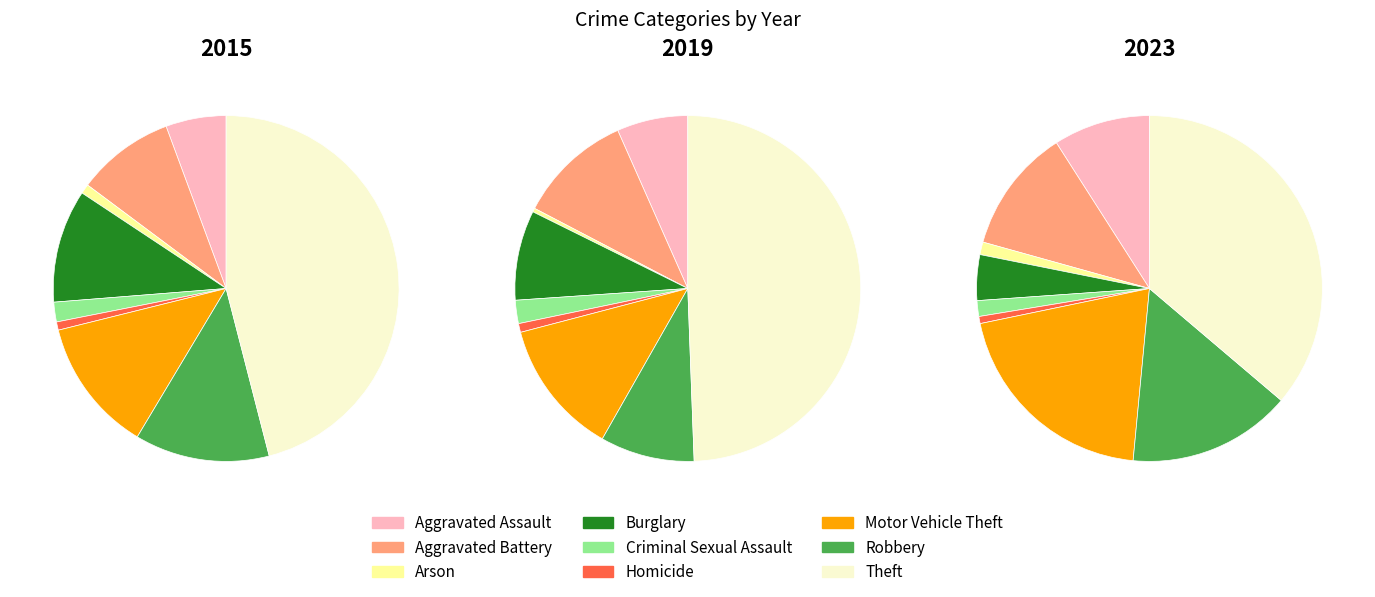

To the nearest percent, what is the difference between the Aggravated Battery and Motor Vehicle Theft slice percentages?

2%